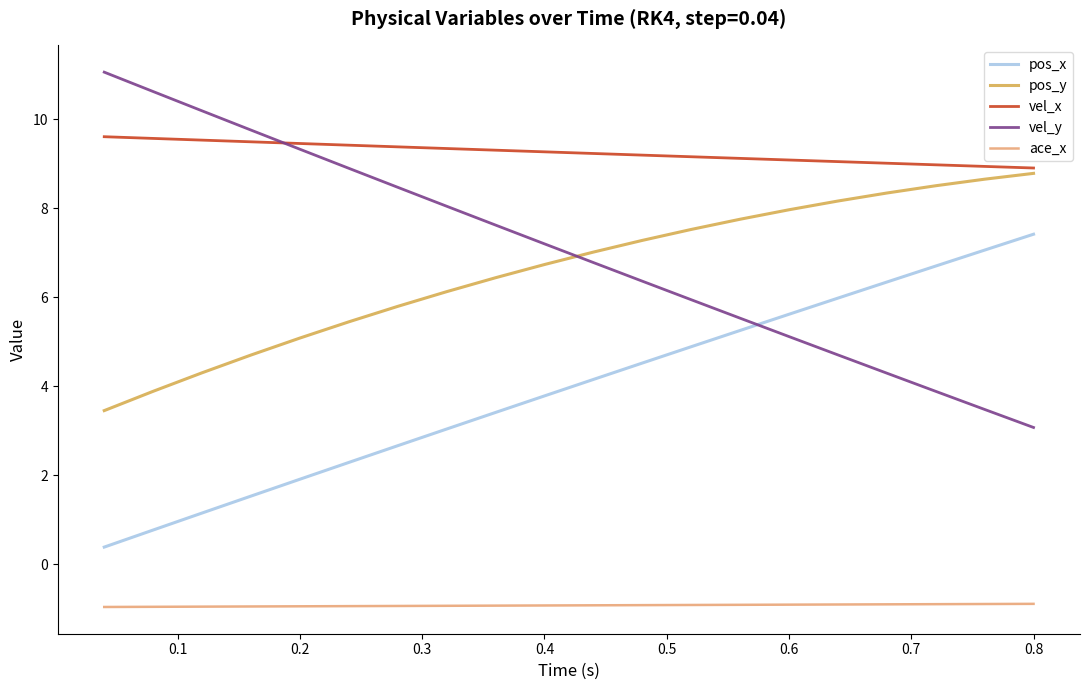

How many lines are shown in the chart?

5